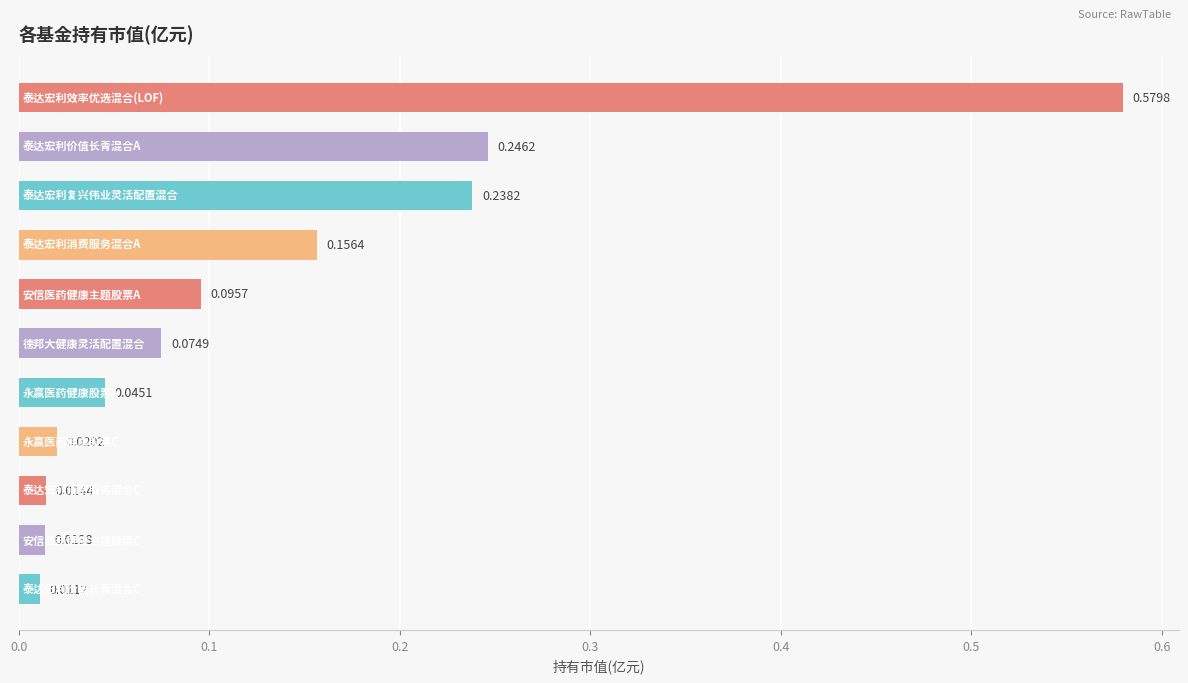

What is the sum of all values?

1.5